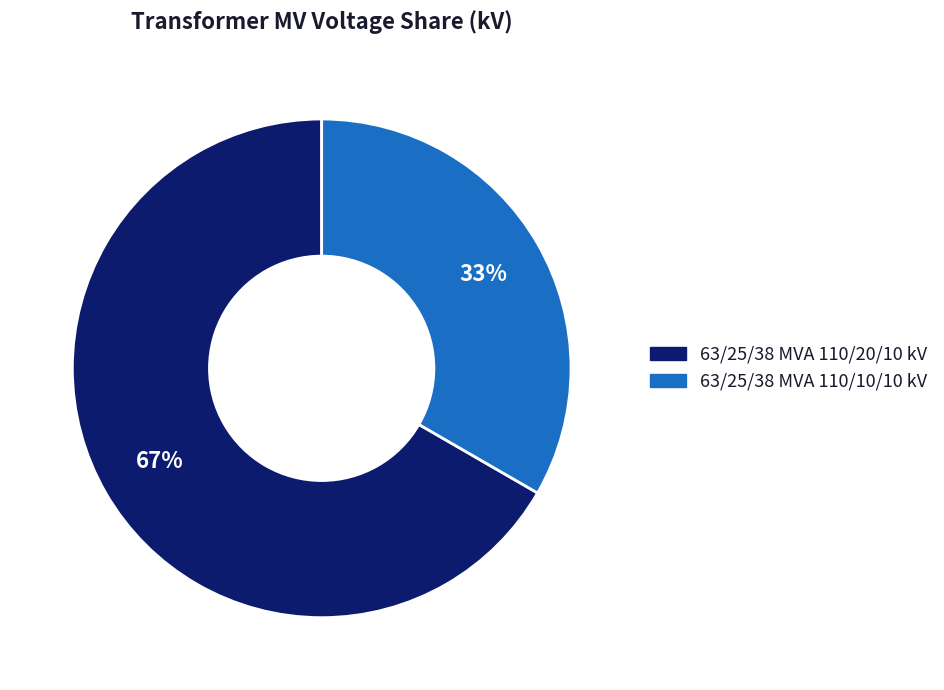

What is the smallest slice in the pie chart?

63/25/38 MVA 110/10/10 kV